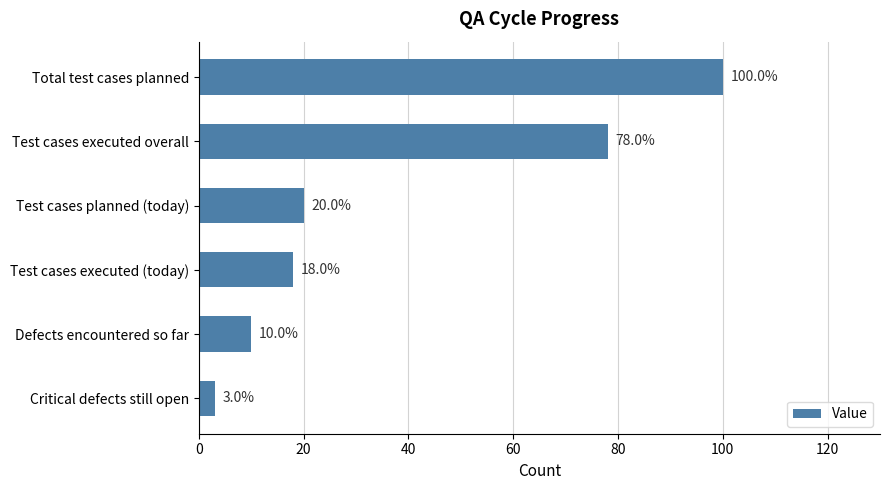

Reading bottom to top, extract all data points from this chart.

Critical defects still open=3	Defects encountered so far=10	Test cases executed (today)=18	Test cases planned (today)=20	Test cases executed overall=78	Total test cases planned=100